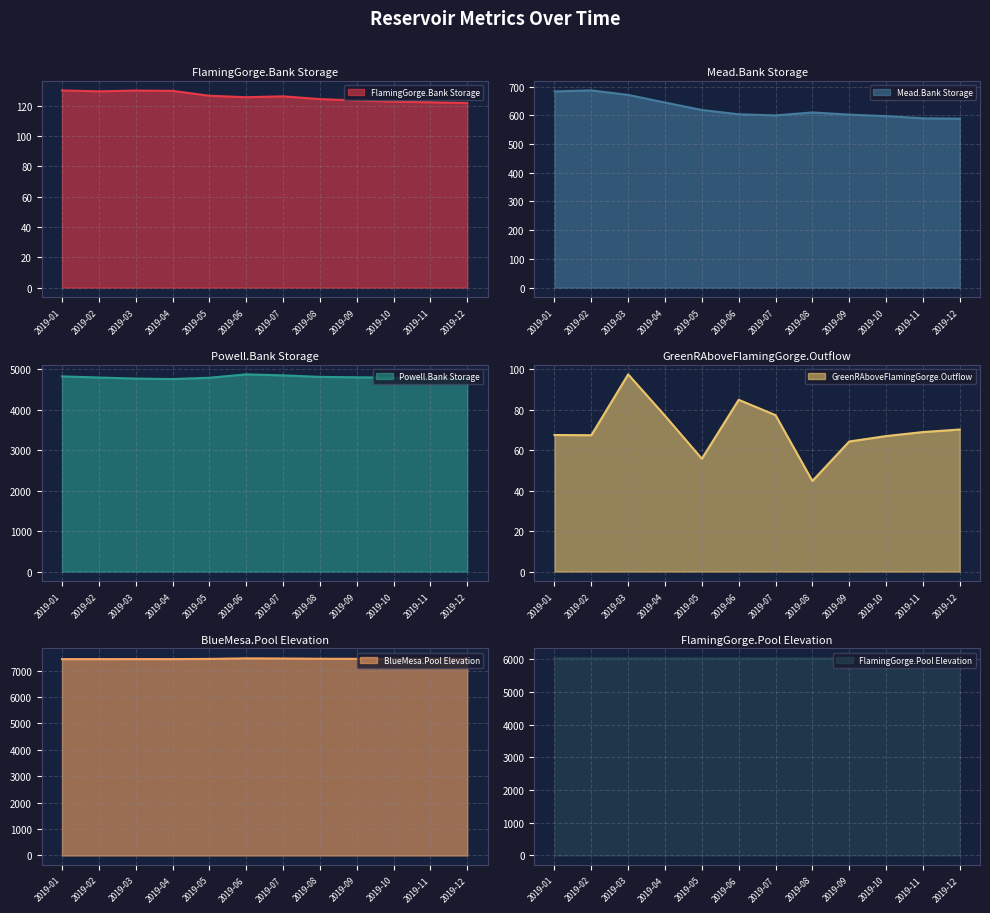

What is the maximum value shown in the chart?

7467.3